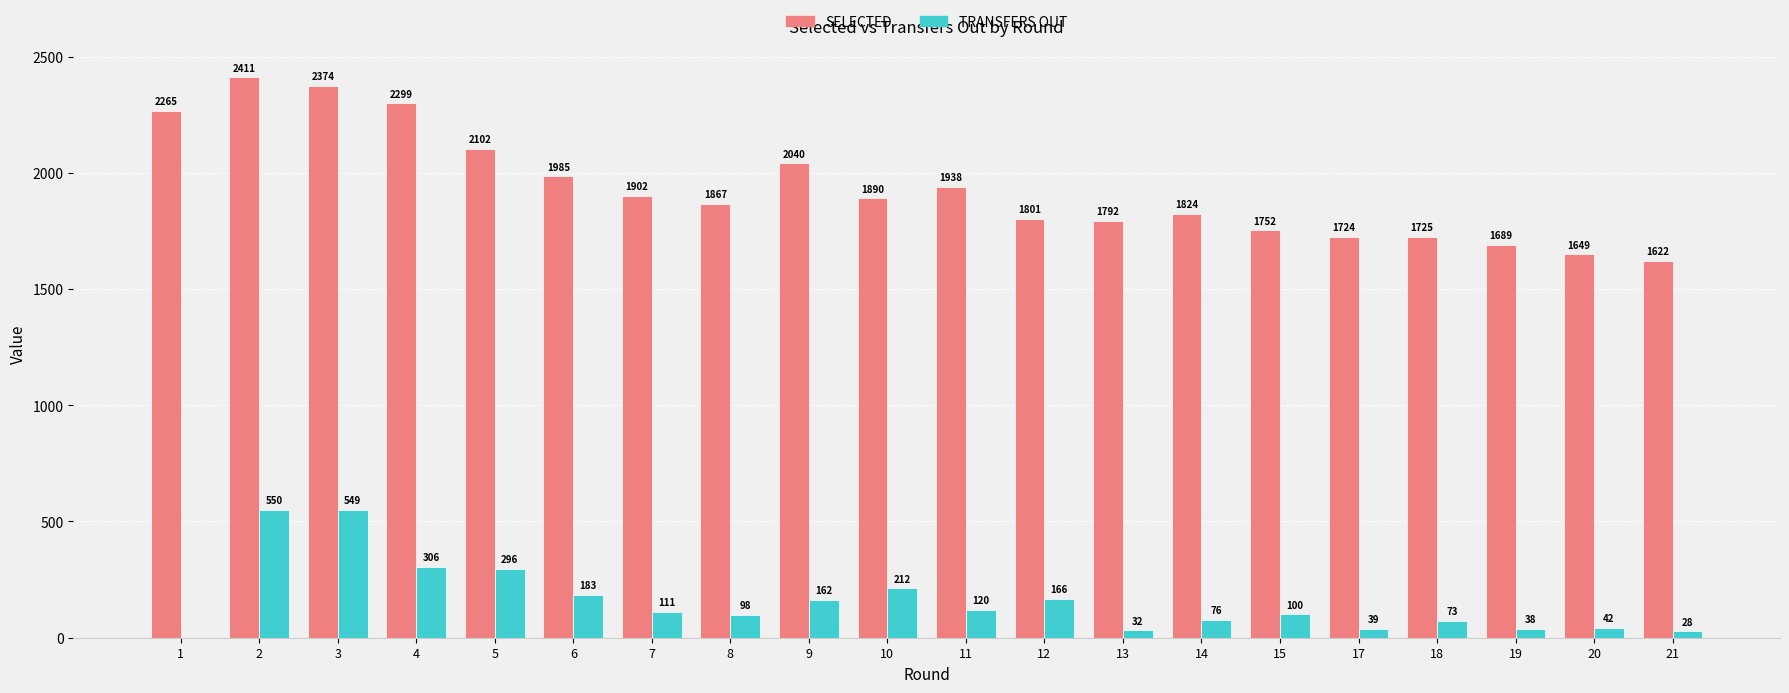

What is the total value across all series at 4?

2605